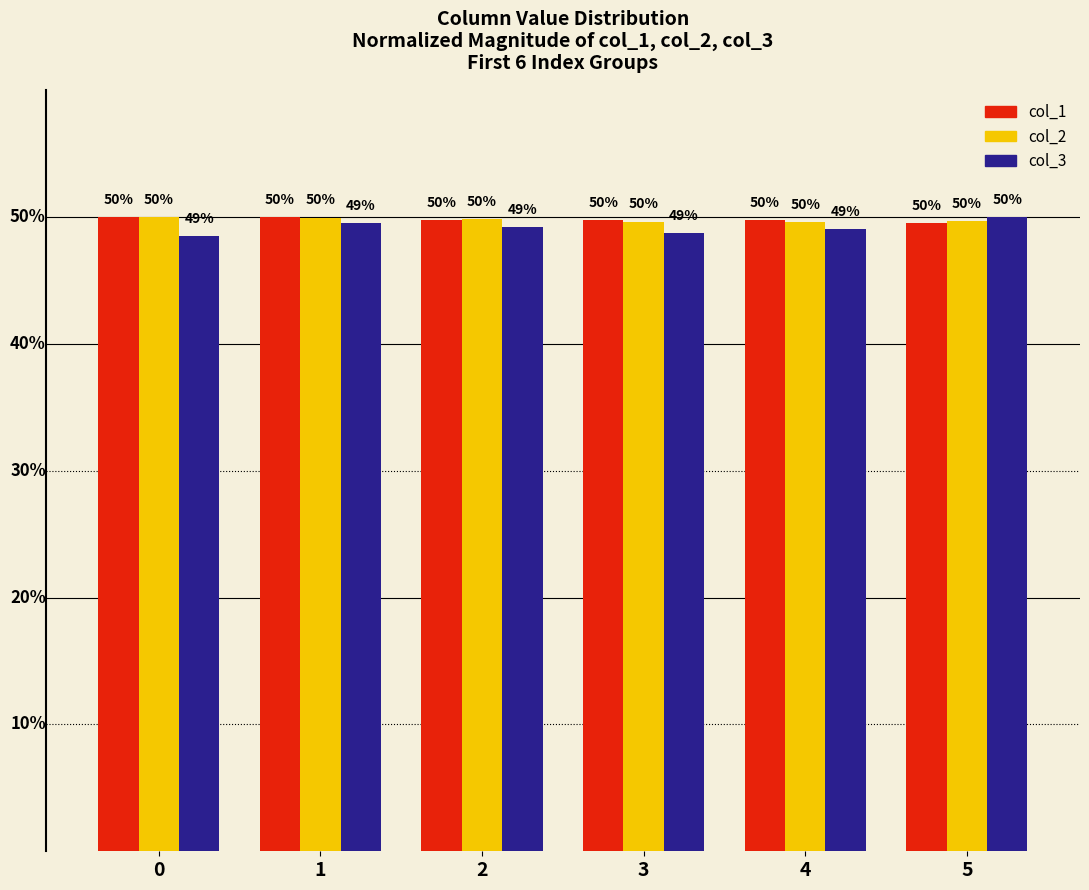

Which series has the largest range (max minus min)?

col_3